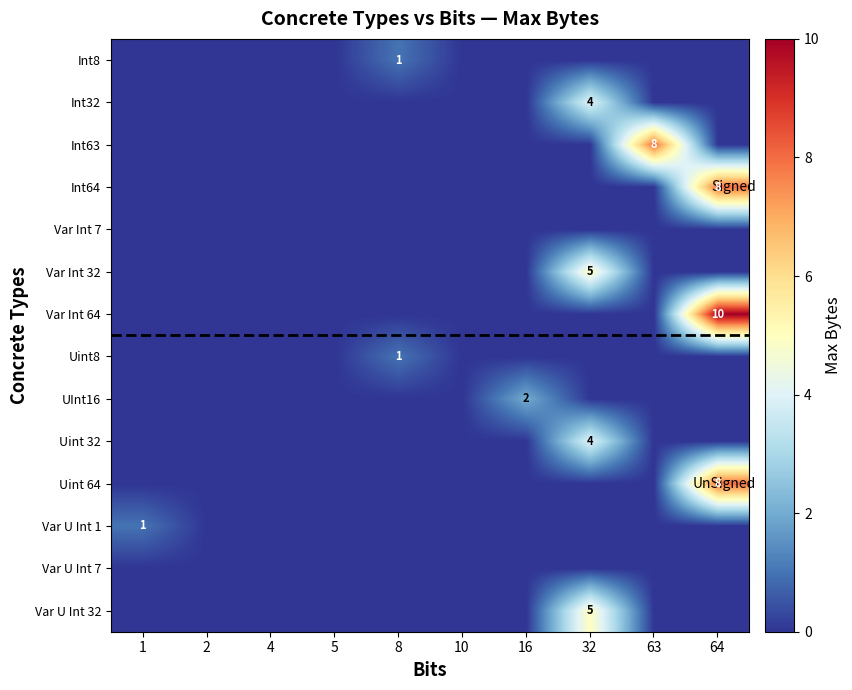

What is the sum of all Var Int 64 values?

10